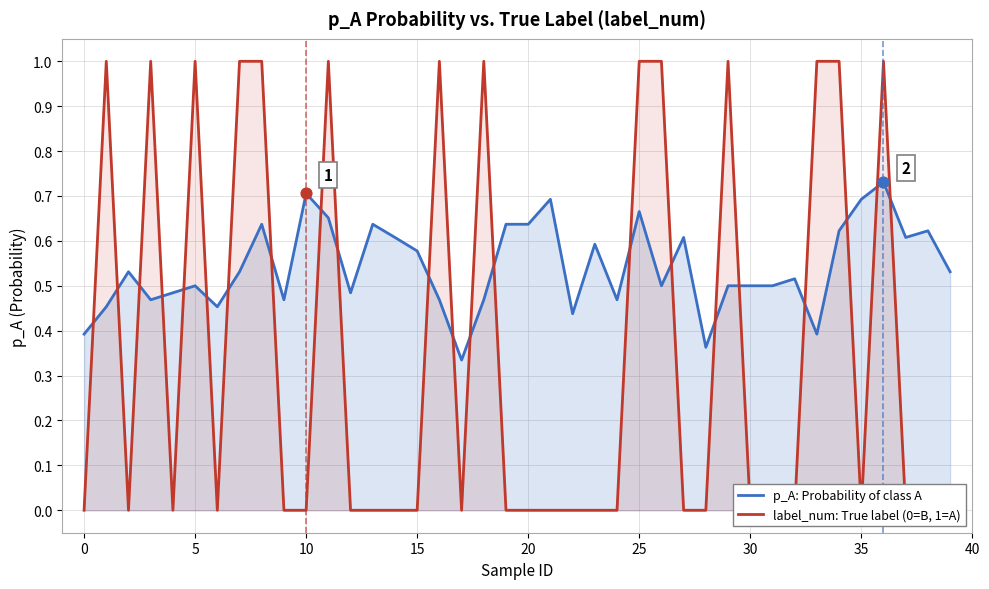

At which category is the sum across all series the highest?

36